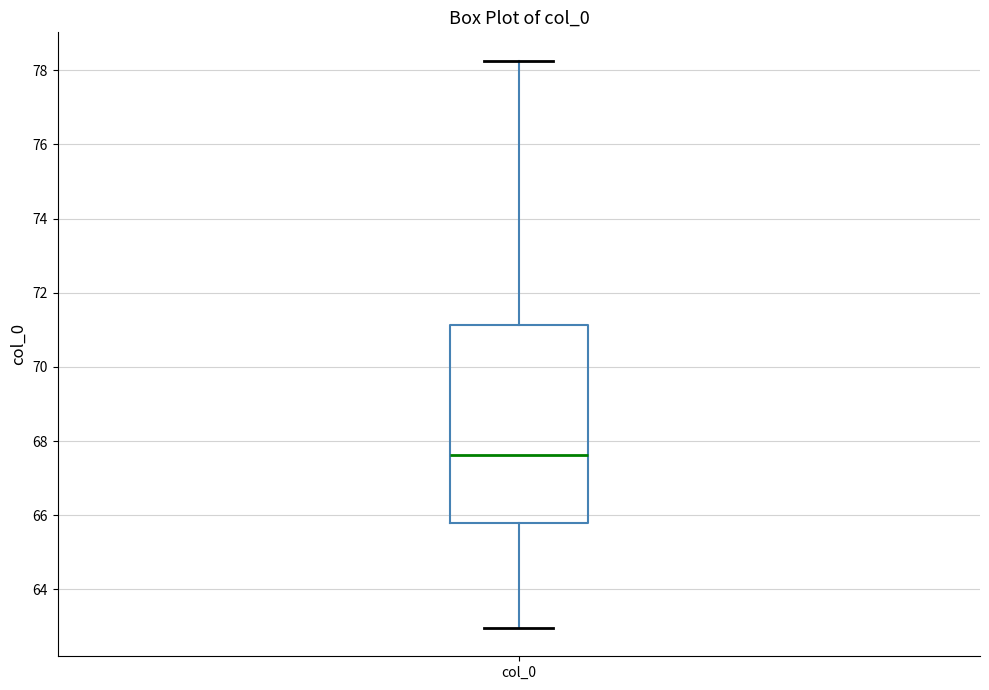

Read this box plot against the y-axis: the position of the median line, the range covered by the box, and the ends of both whiskers. The values are not printed on the chart, so give them approximately, as read against the axis.

median 67.6, box 65.8 to 71.2, whiskers 63.0 to 78.2